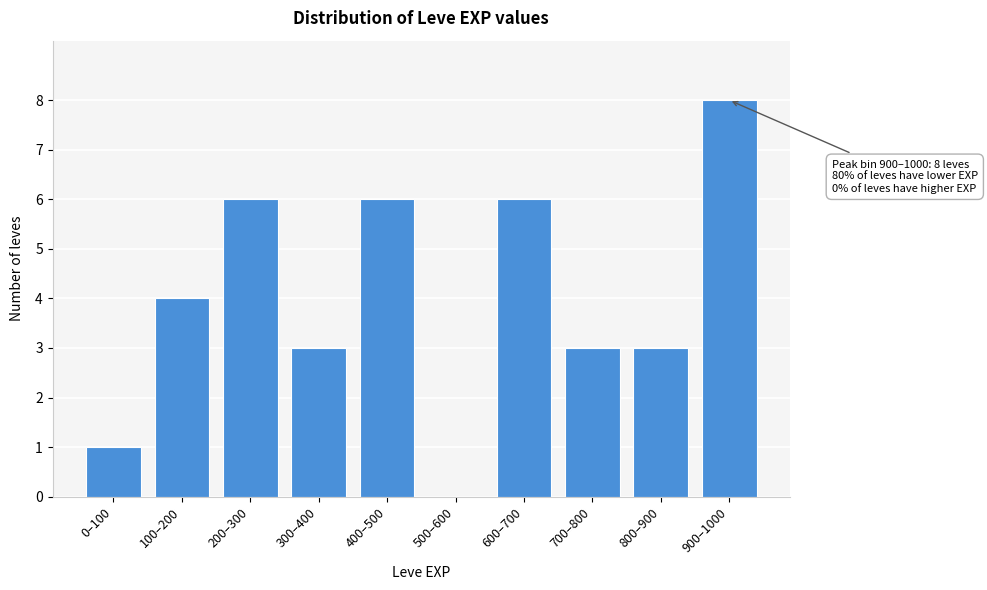

Reading right to left, list all the values displayed in this chart.

900–1000=8	800–900=3	700–800=3	600–700=6	500–600=0	400–500=6	300–400=3	200–300=6	100–200=4	0–100=1